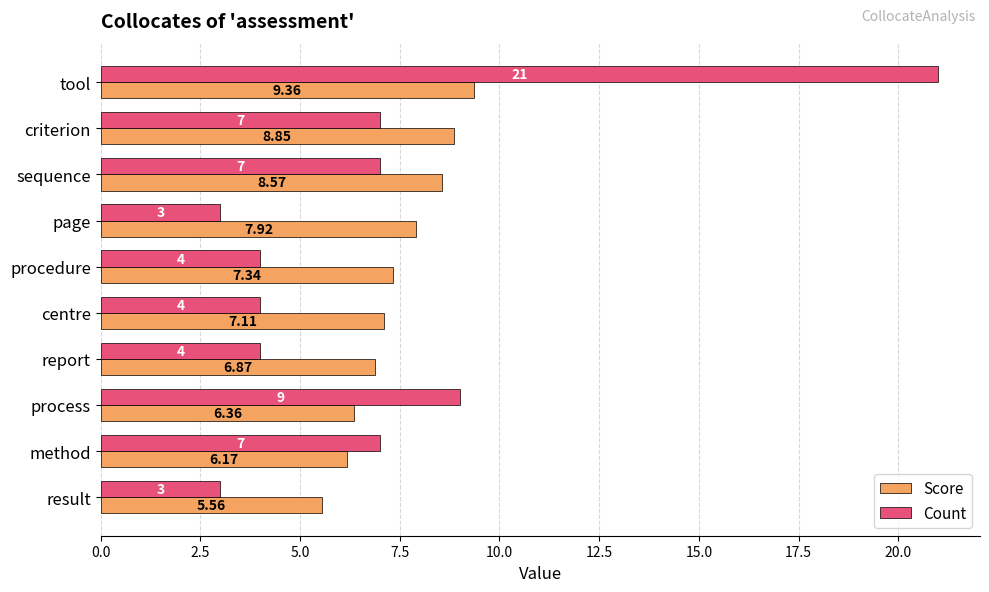

What is the greatest value displayed?

21.0